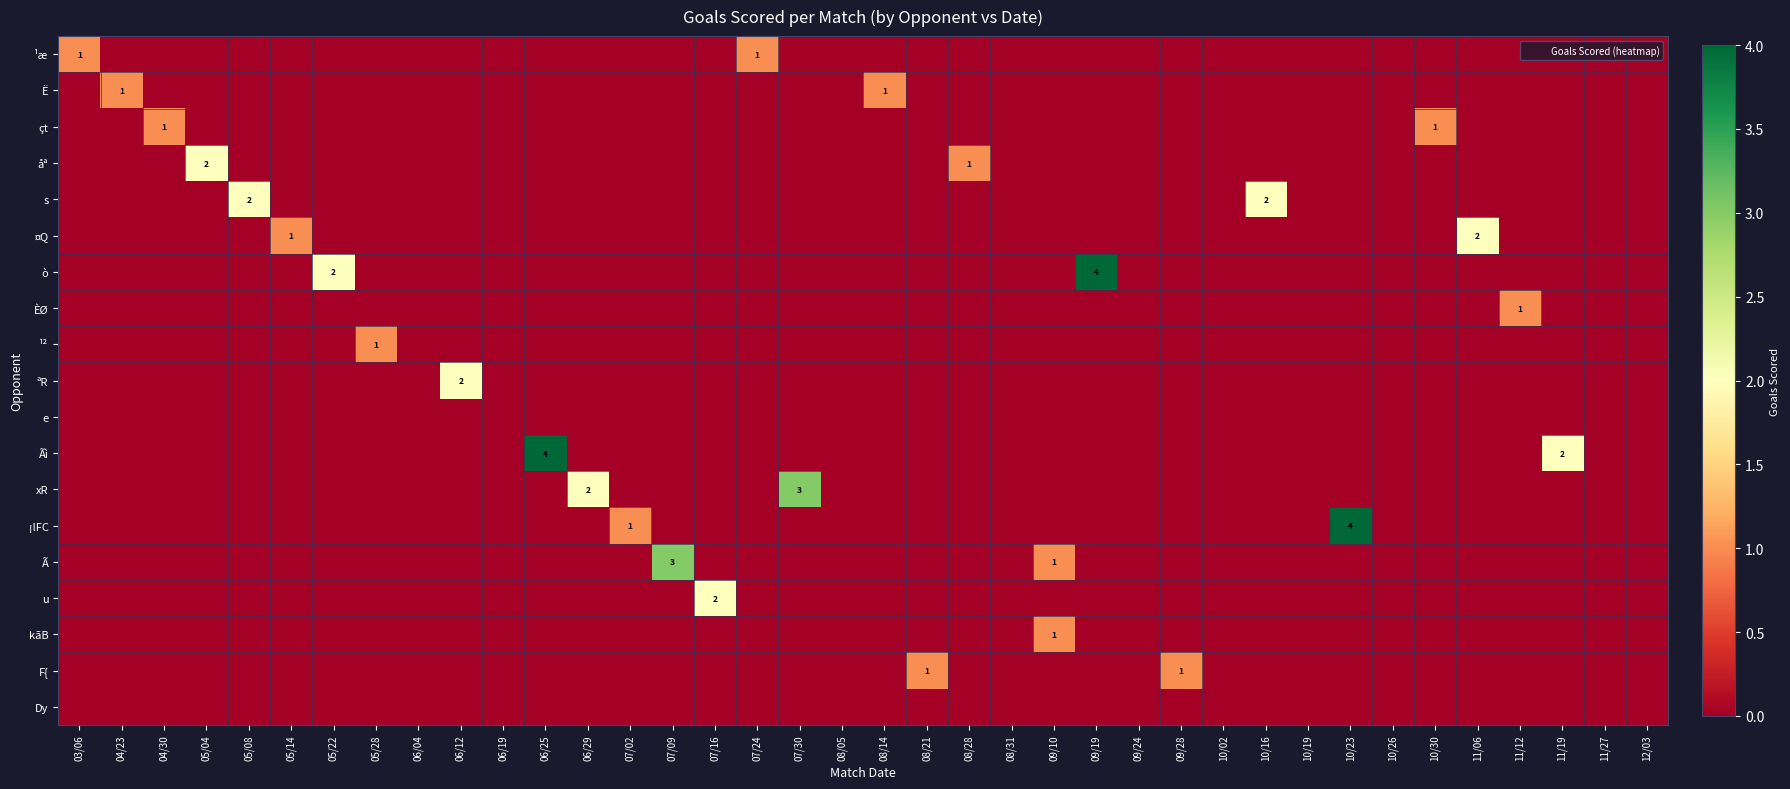

Is it true that ¡lFC equals -2 at 06/25?

False